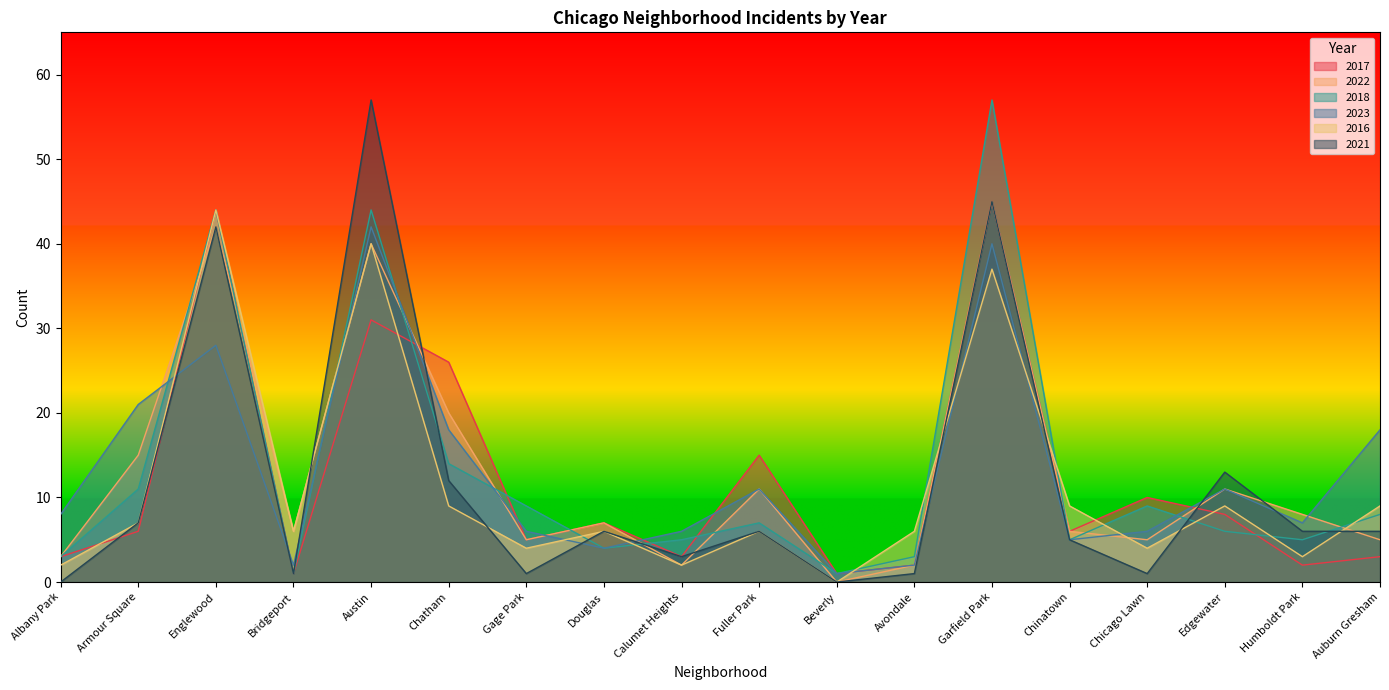

Reading right to left, extract all data points from this chart.

2017: Auburn Gresham=3	Humboldt Park=2	Edgewater=8	Chicago Lawn=10	Chinatown=6	Garfield Park=45	Avondale=2	Beverly=1	Fuller Park=15	Calumet Heights=3	Douglas=7	Gage Park=5	Chatham=26	Austin=31	Bridgeport=1	Englewood=44	Armour Square=6	Albany Park=3
2022: Auburn Gresham=5	Humboldt Park=8	Edgewater=11	Chicago Lawn=5	Chinatown=6	Garfield Park=45	Avondale=2	Beverly=0	Fuller Park=11	Calumet Heights=2	Douglas=7	Gage Park=5	Chatham=20	Austin=40	Bridgeport=6	Englewood=42	Armour Square=15	Albany Park=3
2018: Auburn Gresham=8	Humboldt Park=5	Edgewater=6	Chicago Lawn=9	Chinatown=5	Garfield Park=57	Avondale=3	Beverly=1	Fuller Park=7	Calumet Heights=5	Douglas=4	Gage Park=9	Chatham=14	Austin=44	Bridgeport=1	Englewood=44	Armour Square=11	Albany Park=3
2023: Auburn Gresham=18	Humboldt Park=7	Edgewater=11	Chicago Lawn=6	Chinatown=5	Garfield Park=40	Avondale=2	Beverly=1	Fuller Park=11	Calumet Heights=6	Douglas=4	Gage Park=6	Chatham=18	Austin=42	Bridgeport=2	Englewood=28	Armour Square=21	Albany Park=8
2016: Auburn Gresham=9	Humboldt Park=3	Edgewater=9	Chicago Lawn=4	Chinatown=9	Garfield Park=37	Avondale=6	Beverly=0	Fuller Park=6	Calumet Heights=2	Douglas=6	Gage Park=4	Chatham=9	Austin=40	Bridgeport=6	Englewood=44	Armour Square=7	Albany Park=2
2021: Auburn Gresham=6	Humboldt Park=6	Edgewater=13	Chicago Lawn=1	Chinatown=5	Garfield Park=45	Avondale=1	Beverly=0	Fuller Park=6	Calumet Heights=3	Douglas=6	Gage Park=1	Chatham=12	Austin=57	Bridgeport=1	Englewood=42	Armour Square=7	Albany Park=0